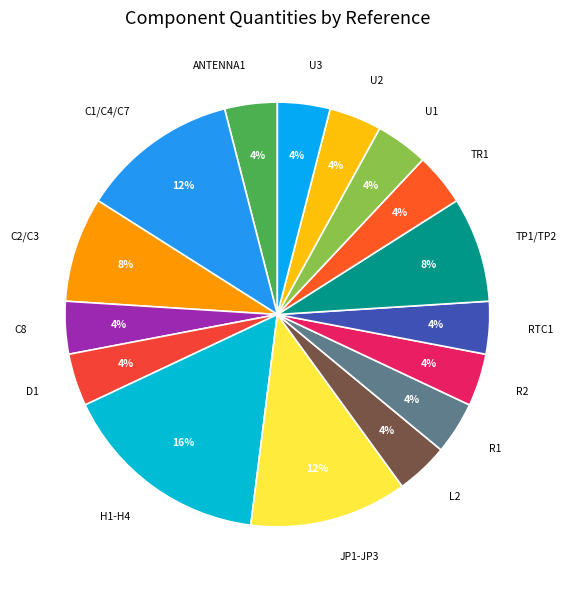

What is the largest slice in the pie chart?

H1-H4